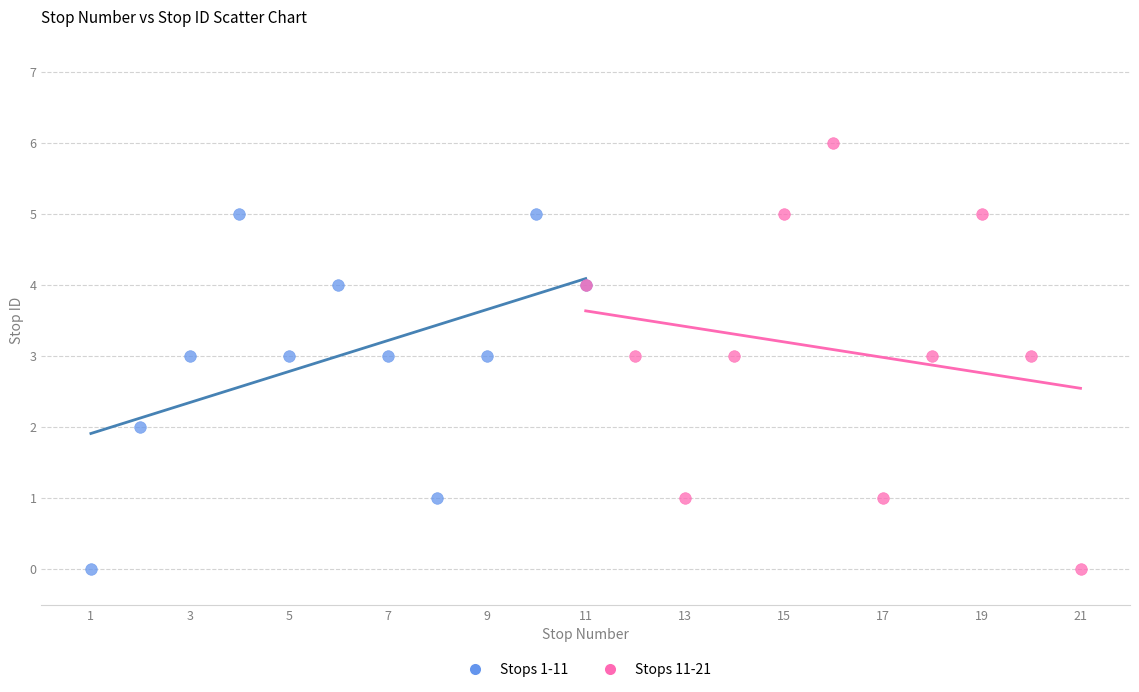

Which series reaches the maximum Y coordinate?

Stops 11-21